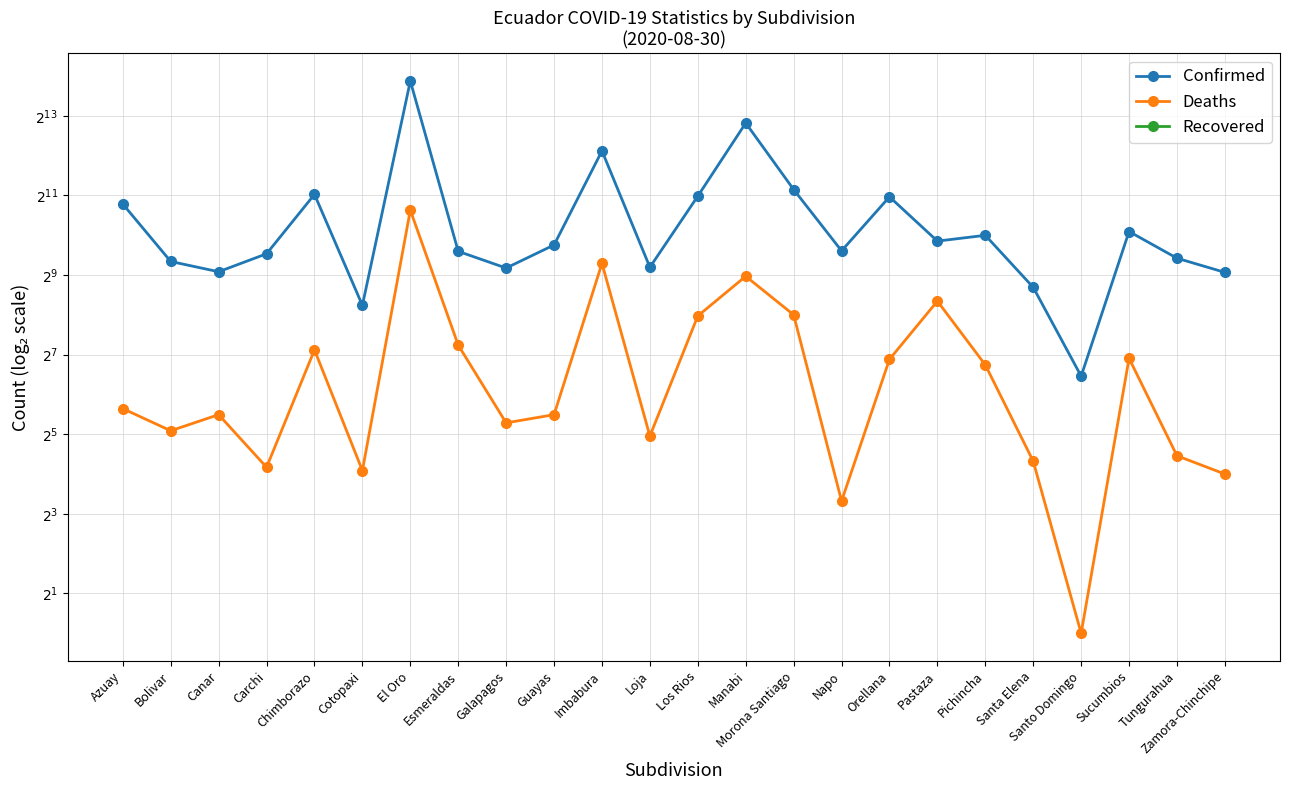

What position from the right is Morona Santiago?

10